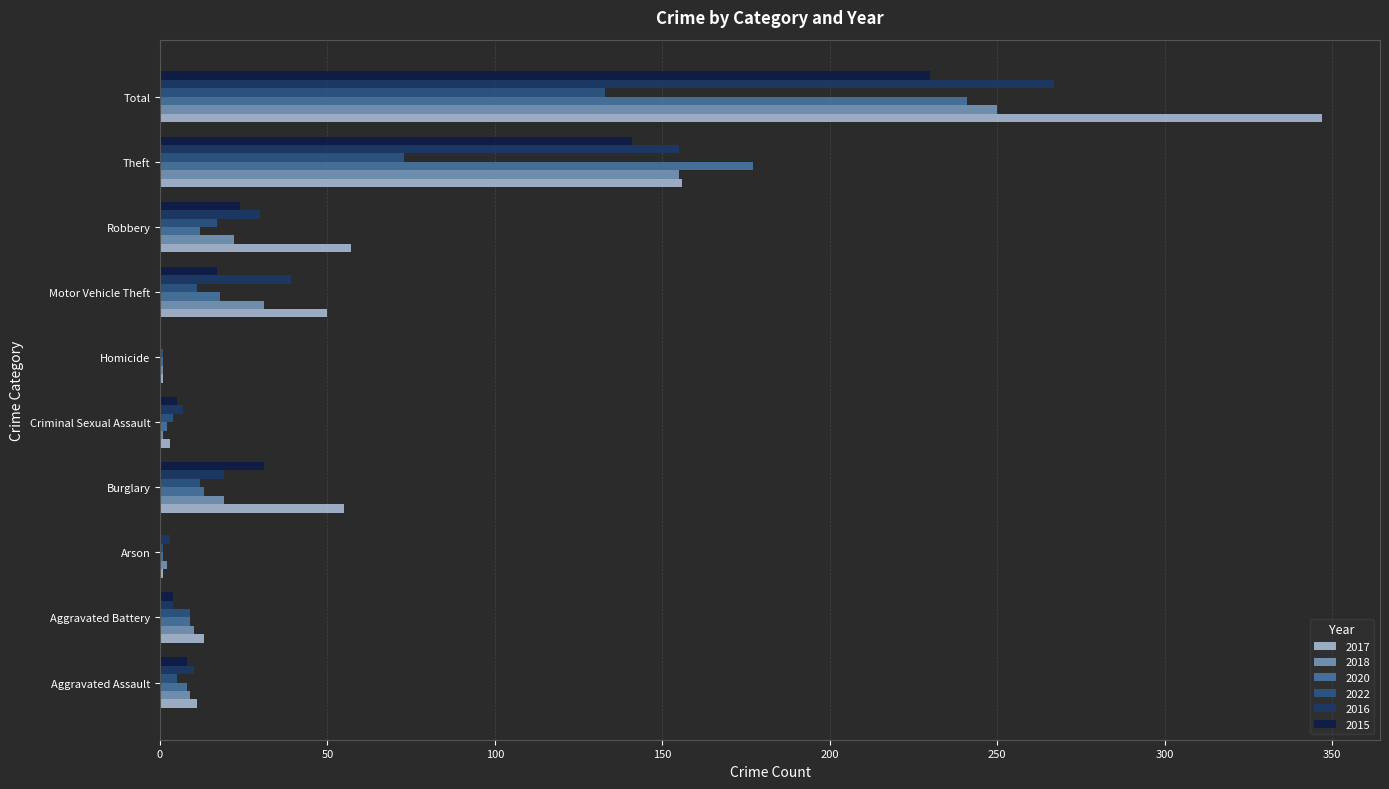

Which category has the highest value in the 2016 series?

Total